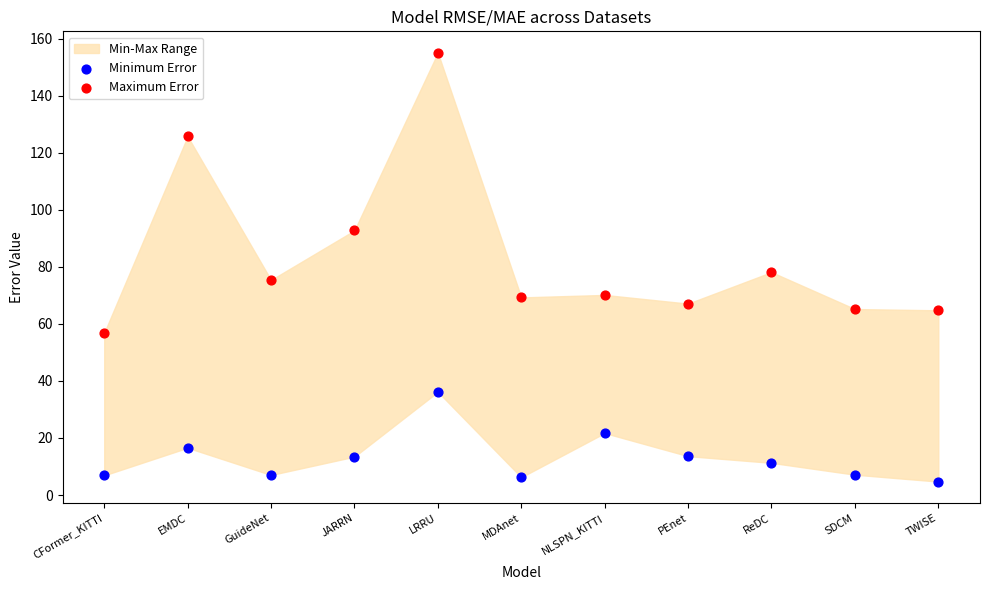

In the Maximum Error series, what Y value is closest to 105?

92.8